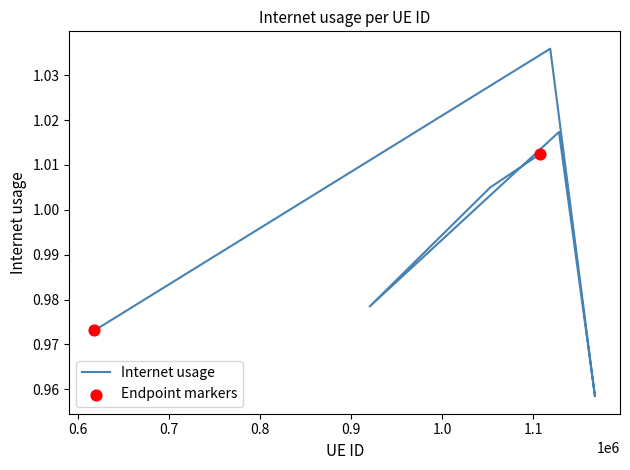

Which has a higher value, 1167873 or 920231?

920231